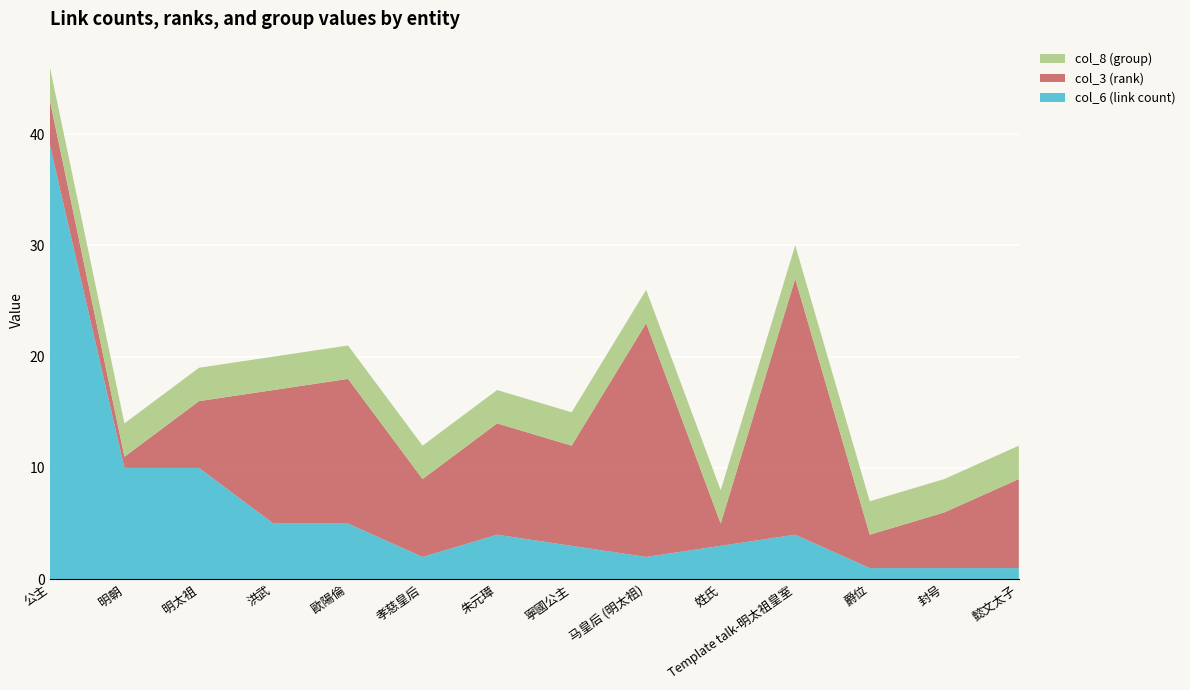

Reading left to right, transcribe all the data shown in this chart.

col_6 (link count): 公主=39	明朝=10	明太祖=10	洪武=5	歐陽倫=5	孝慈皇后=2	朱元璋=4	寧國公主=3	马皇后 (明太祖)=2	姓氏=3	Template talk-明太祖皇室=4	爵位=1	封号=1	懿文太子=1
col_3 (rank): 公主=4	明朝=1	明太祖=6	洪武=12	歐陽倫=13	孝慈皇后=7	朱元璋=10	寧國公主=9	马皇后 (明太祖)=21	姓氏=2	Template talk-明太祖皇室=23	爵位=3	封号=5	懿文太子=8
col_8 (group): 公主=3	明朝=3	明太祖=3	洪武=3	歐陽倫=3	孝慈皇后=3	朱元璋=3	寧國公主=3	马皇后 (明太祖)=3	姓氏=3	Template talk-明太祖皇室=3	爵位=3	封号=3	懿文太子=3